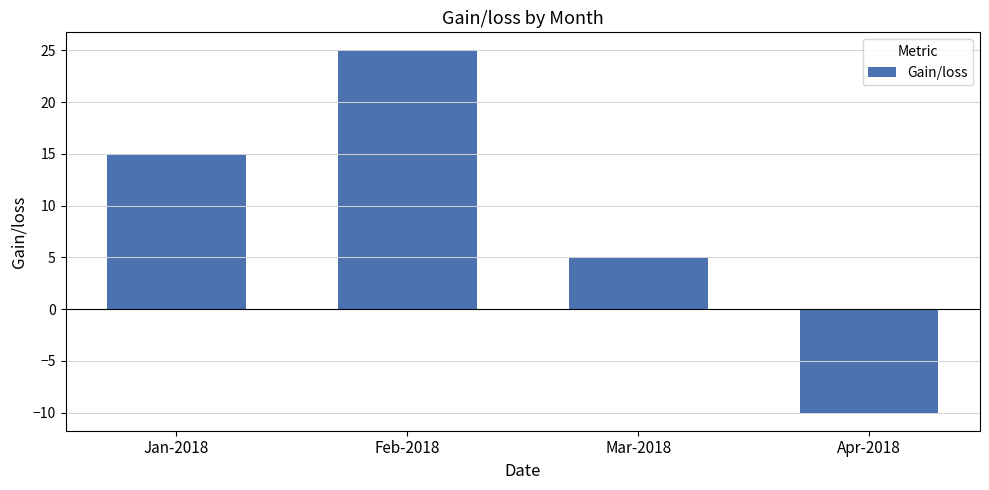

Count the number of categories in the chart.

4